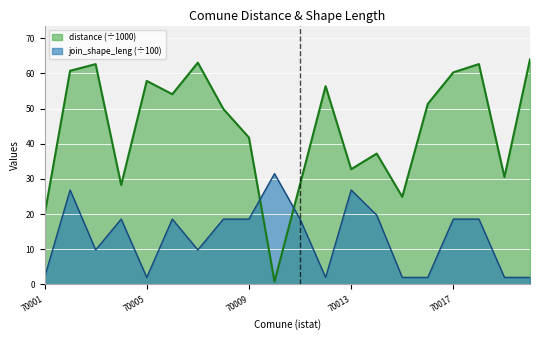

True or false: join_shape_leng and distance intersect in this chart.

True